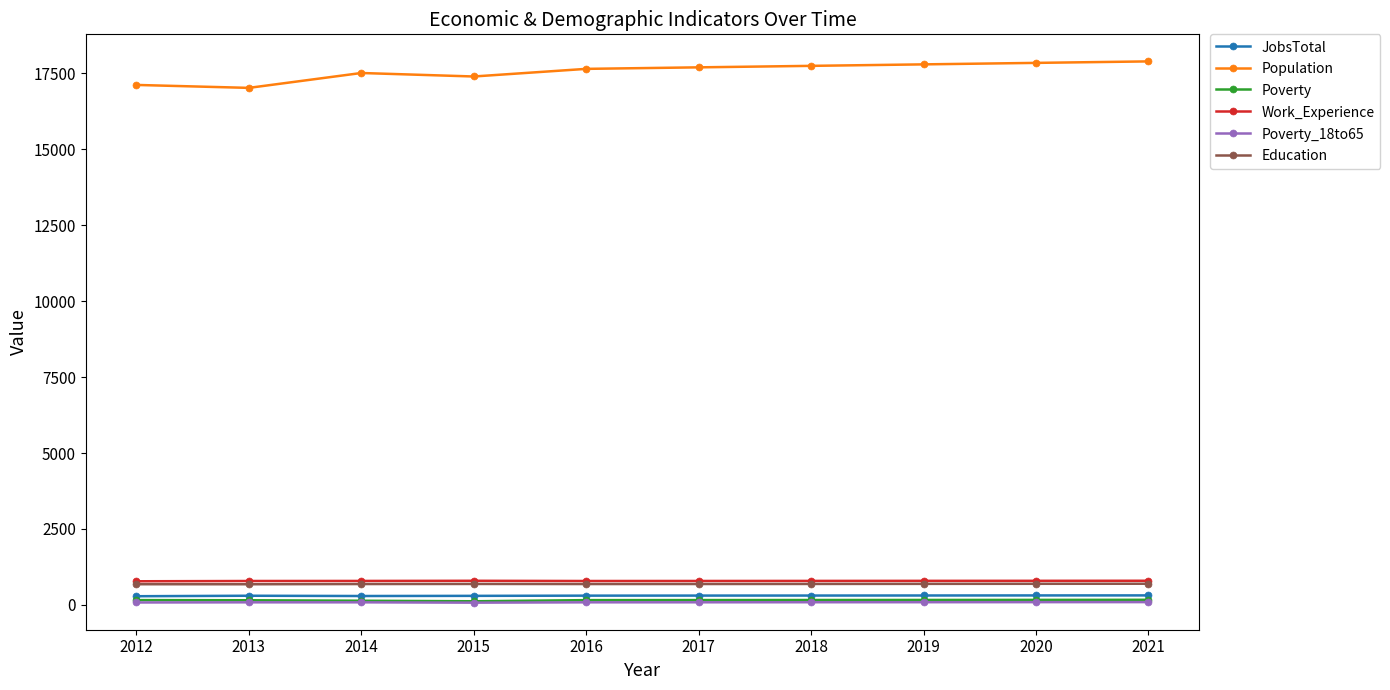

What is the difference between the second highest and second lowest values in the Poverty series?

28